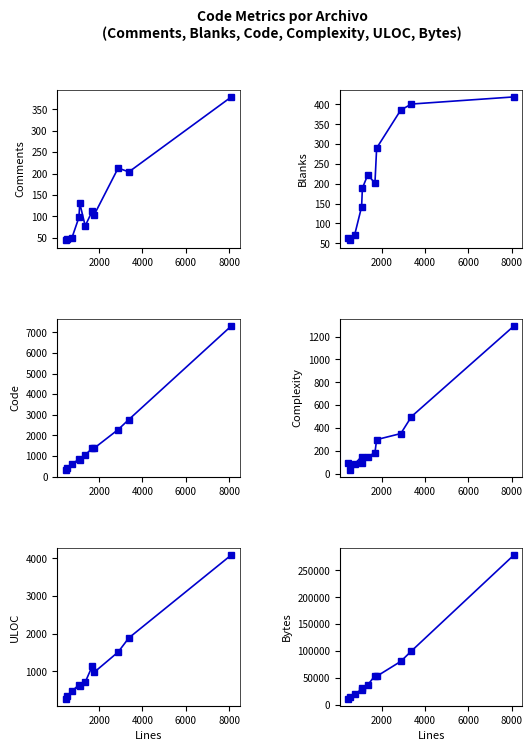

What is the greatest value displayed?

278942